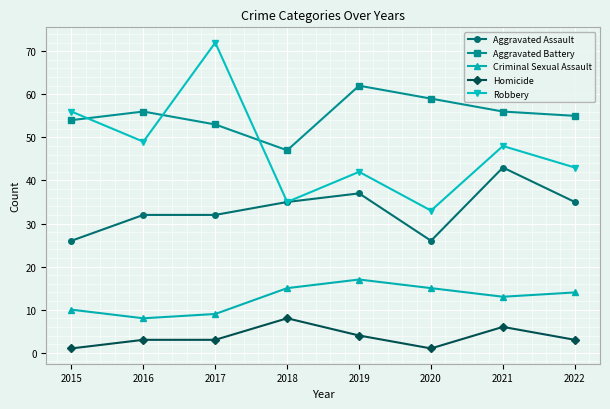

At which category does Aggravated Battery reach its first local peak?

2016